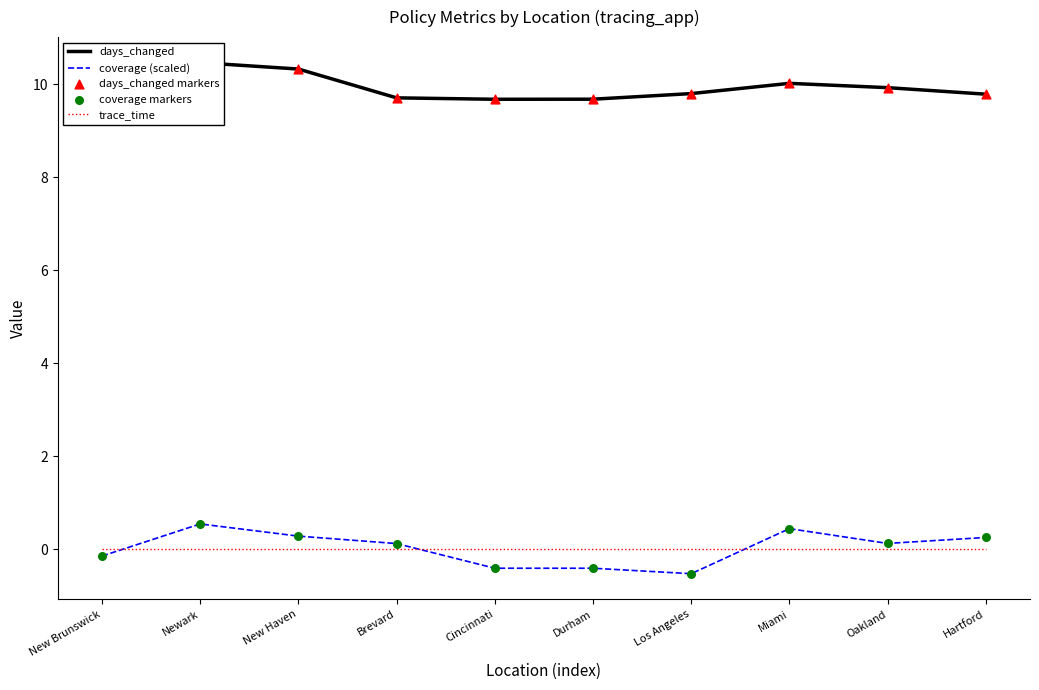

At which category is the sum across all series the highest?

Newark